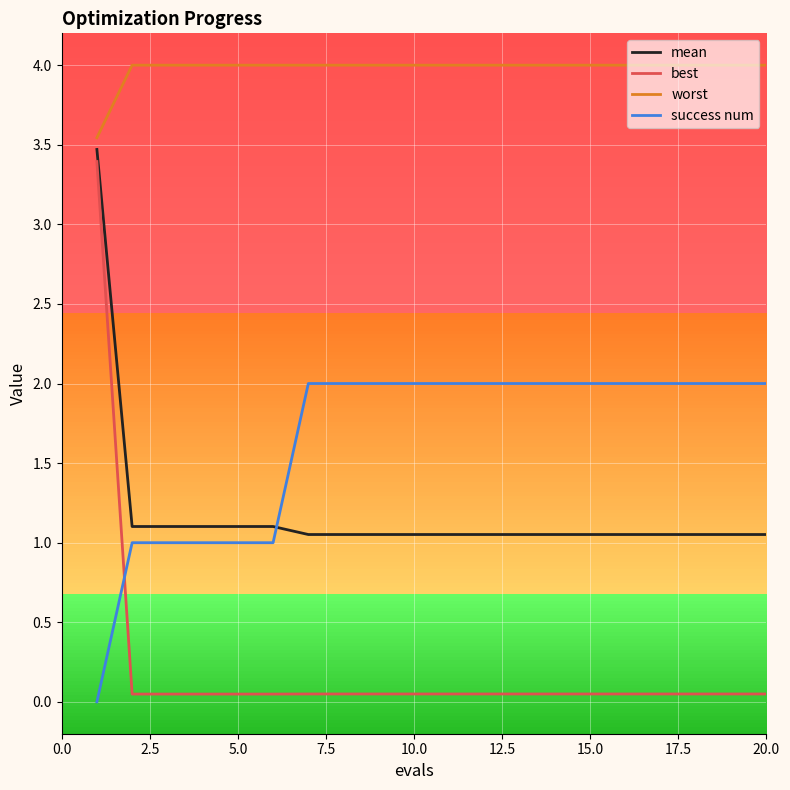

Which series has the largest range (max minus min)?

best